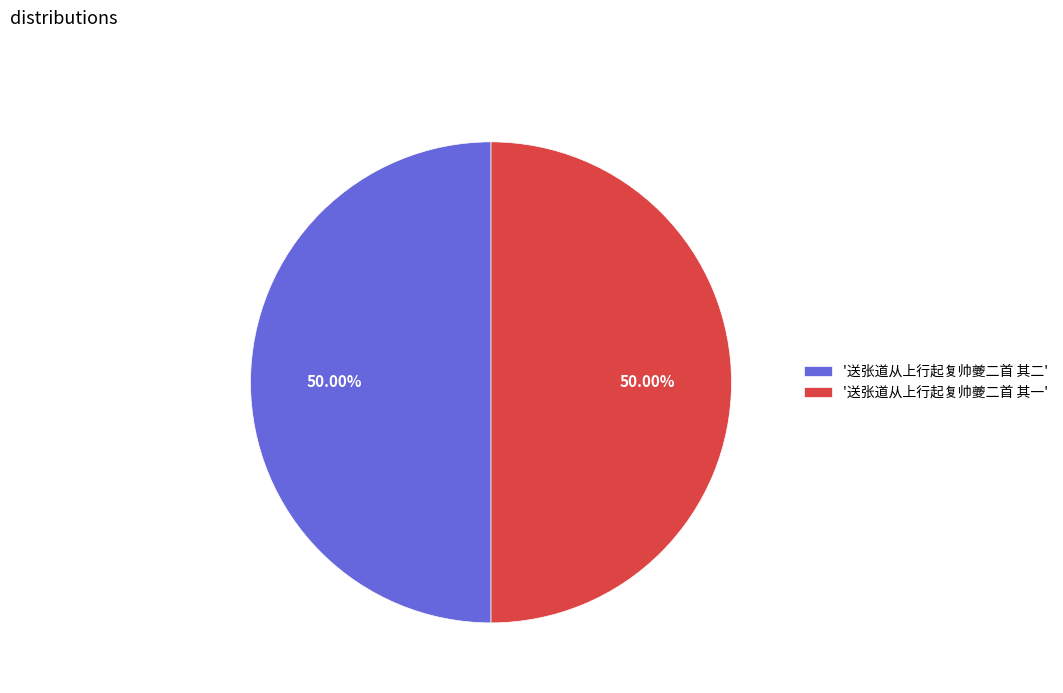

Approximately how many times larger is the value at '送张道从上行起复帅夔二首 其二' compared to '送张道从上行起复帅夔二首 其一'?

1.0